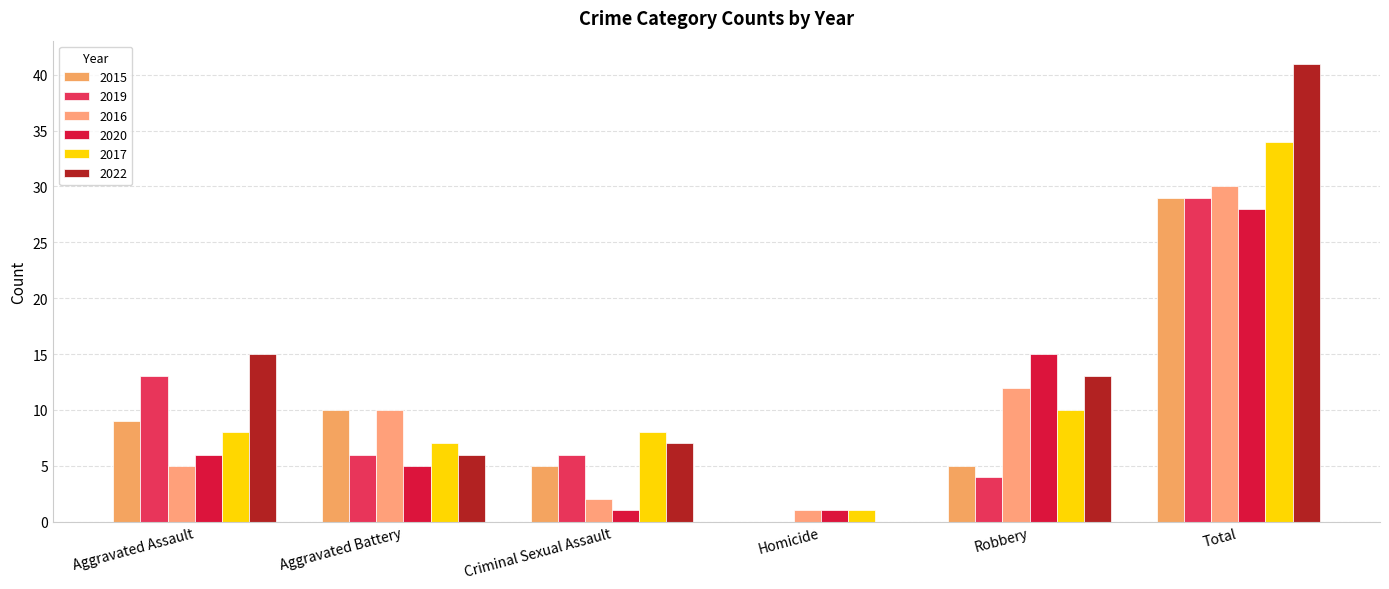

Which series has the largest range (max minus min)?

2022